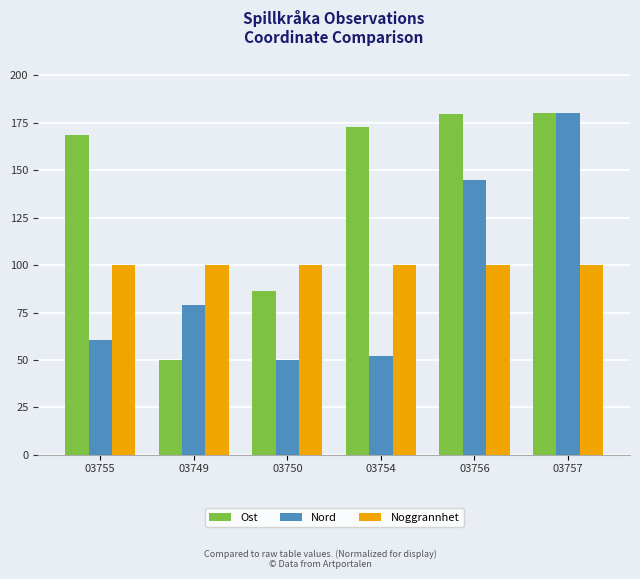

What is the difference between the highest and lowest values at 03755?

108.3